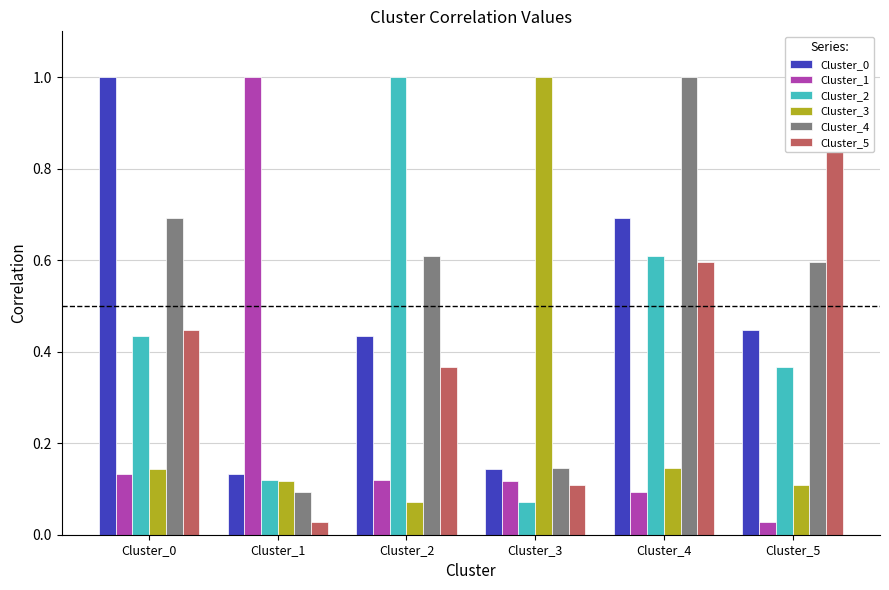

What value does the Cluster_2 series have at Cluster_1?

0.1